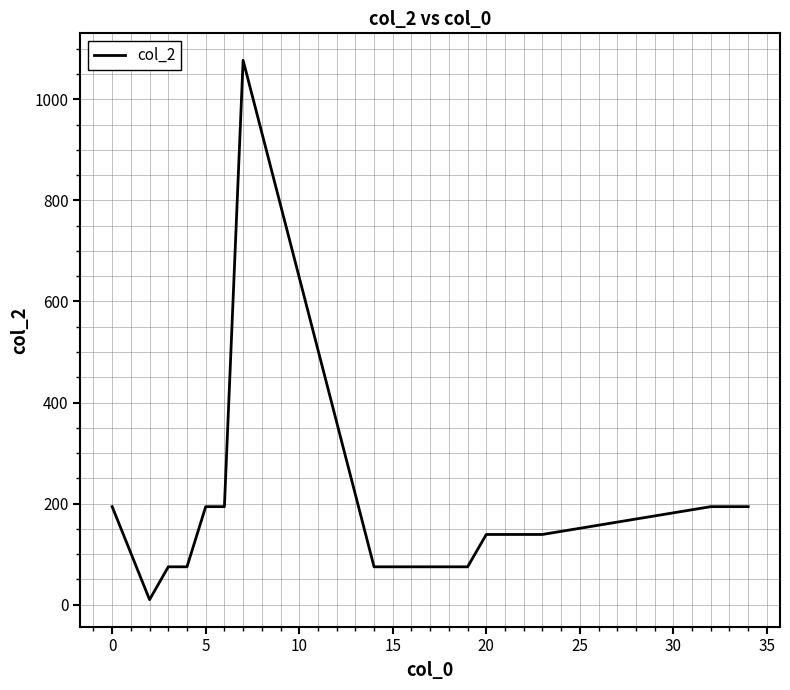

What is the greatest value displayed?

1077